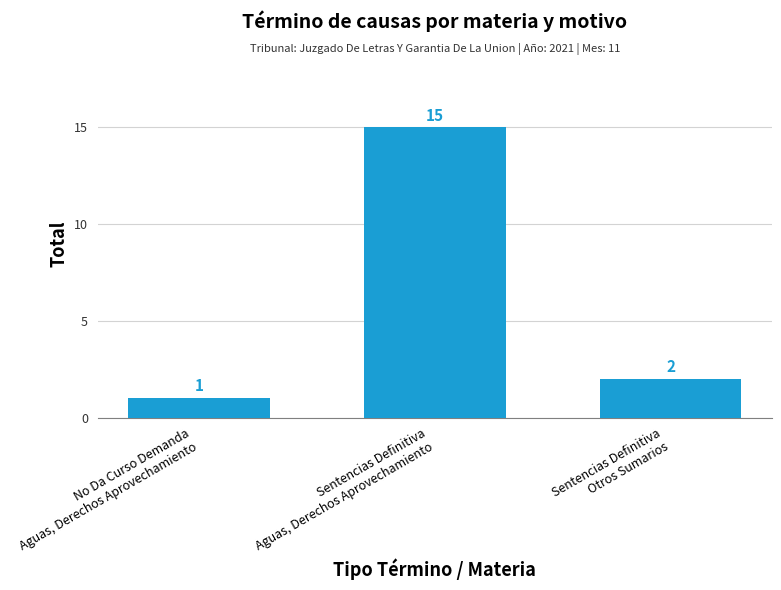

What position from the left is No Da Curso Demanda
Aguas, Derechos Aprovechamiento?

1